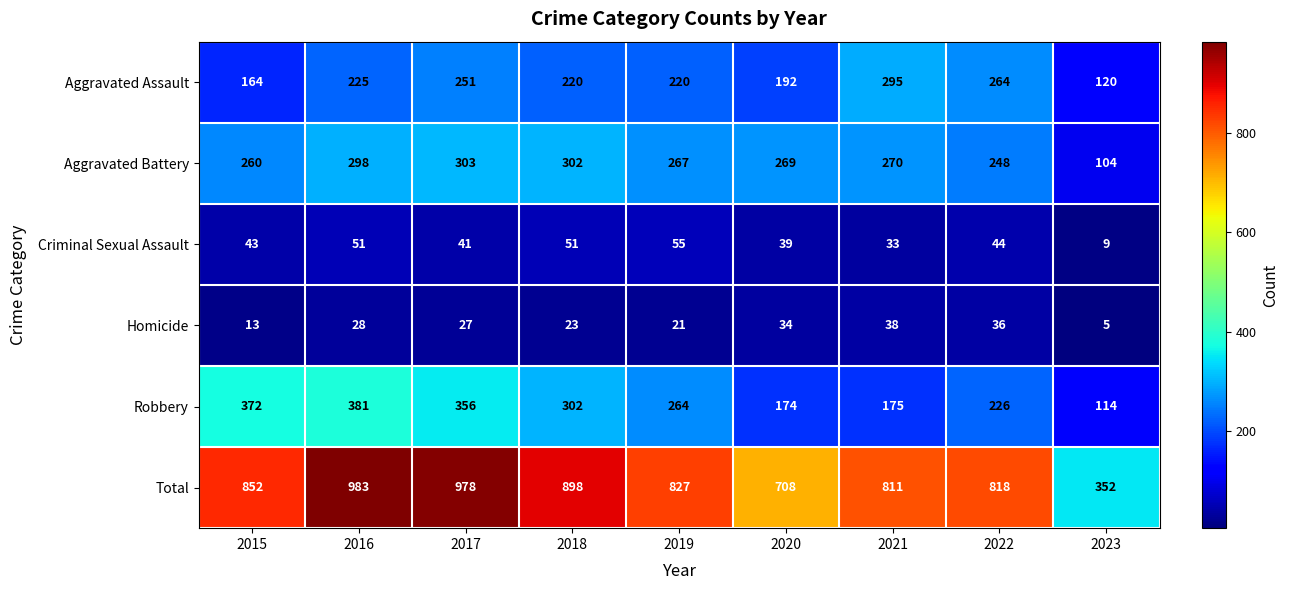

What is the spread (max minus min) of values at 2020?

674